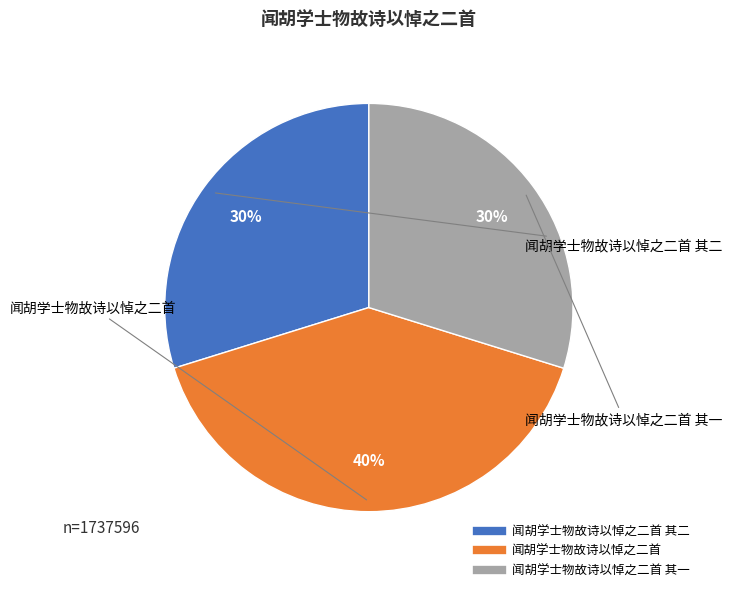

Is there a majority slice in this chart?

No